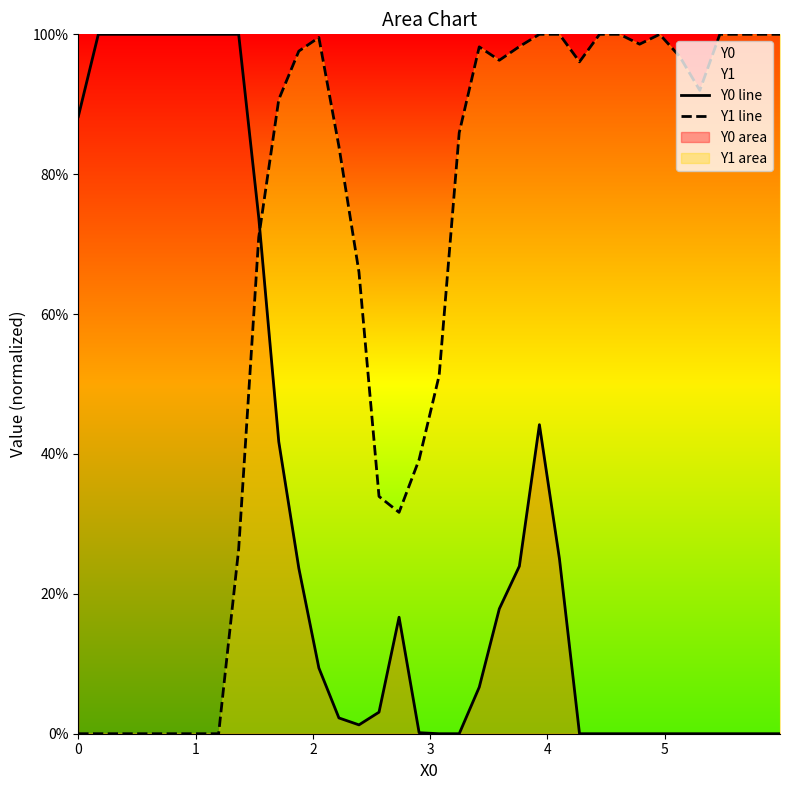

What is the maximum value shown in the chart?

1.0